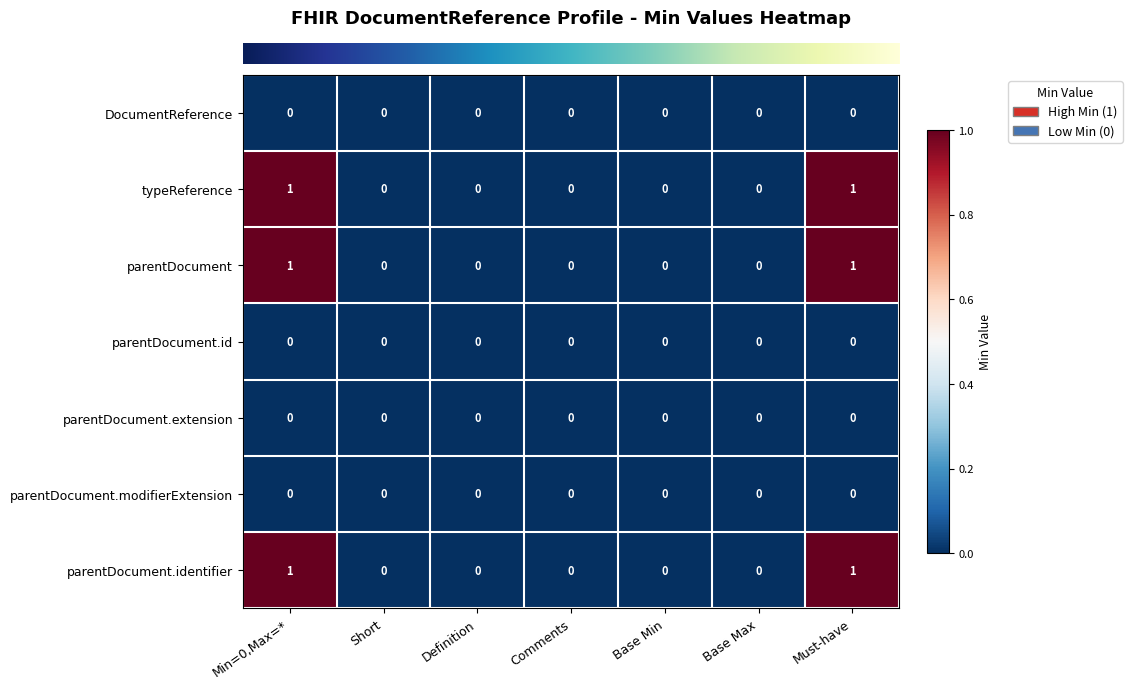

The parentDocument.id series shows 0 at Comments. True or false?

True